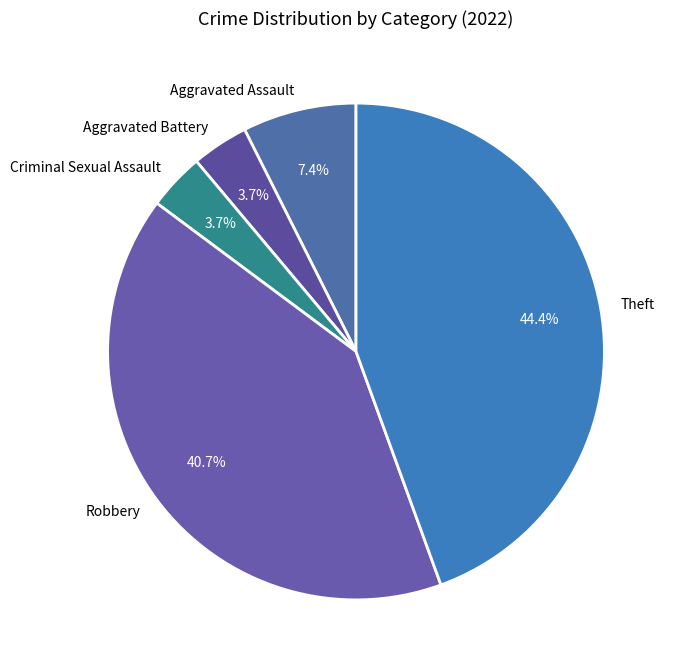

Is it true that Robbery is 41% of the pie?

True